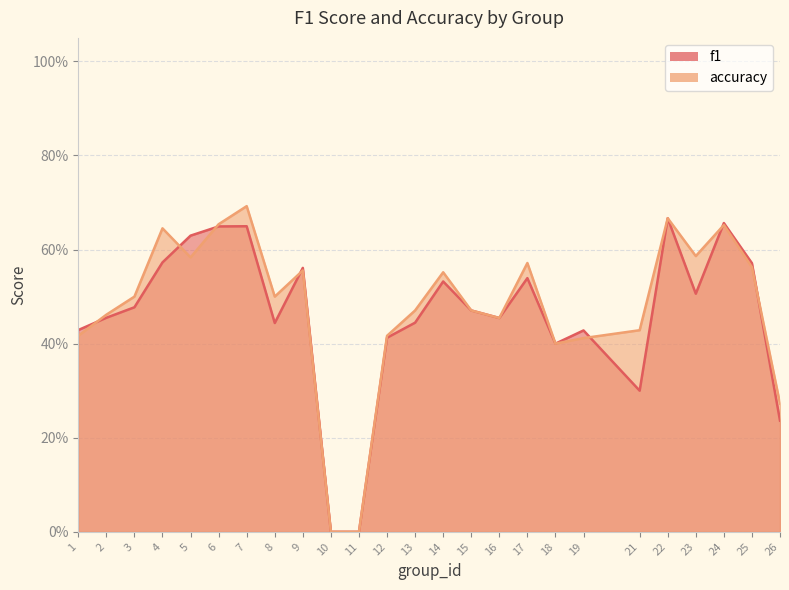

How many data points in accuracy are above 0?

23